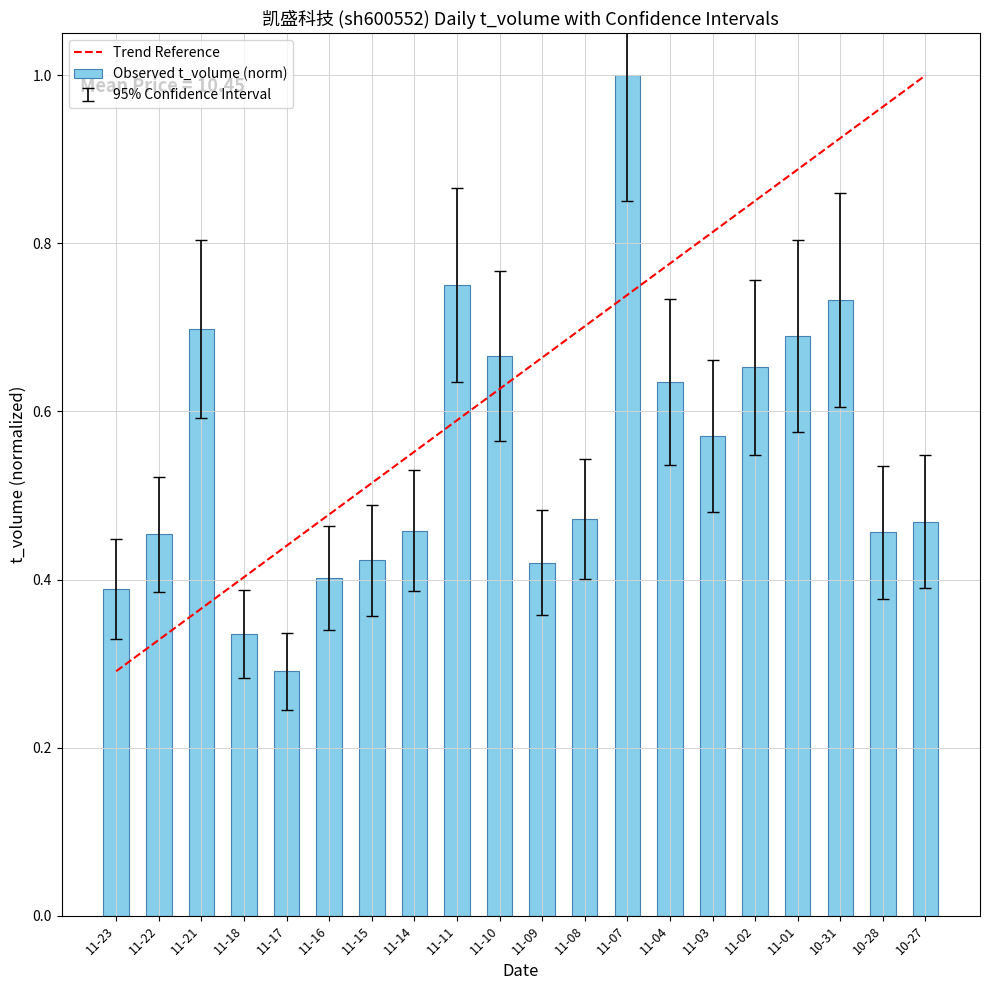

What position from the left is 11-23?

1